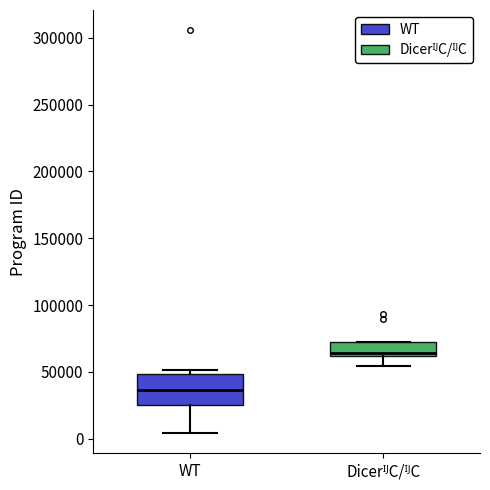

Reading left to right, read every box against the y-axis: the position of its median line, the range the box covers, and the ends of its whiskers. The values are not printed on the chart, so give them approximately, as read against the axis.

WT: median 35000, box 25000 to 50000, whiskers 5000 to 50000 (just above the box's upper edge)
DicerᴵᴶC/ᴵᴶC: median 65000, box 60000 to 70000, whiskers 55000 to 70000